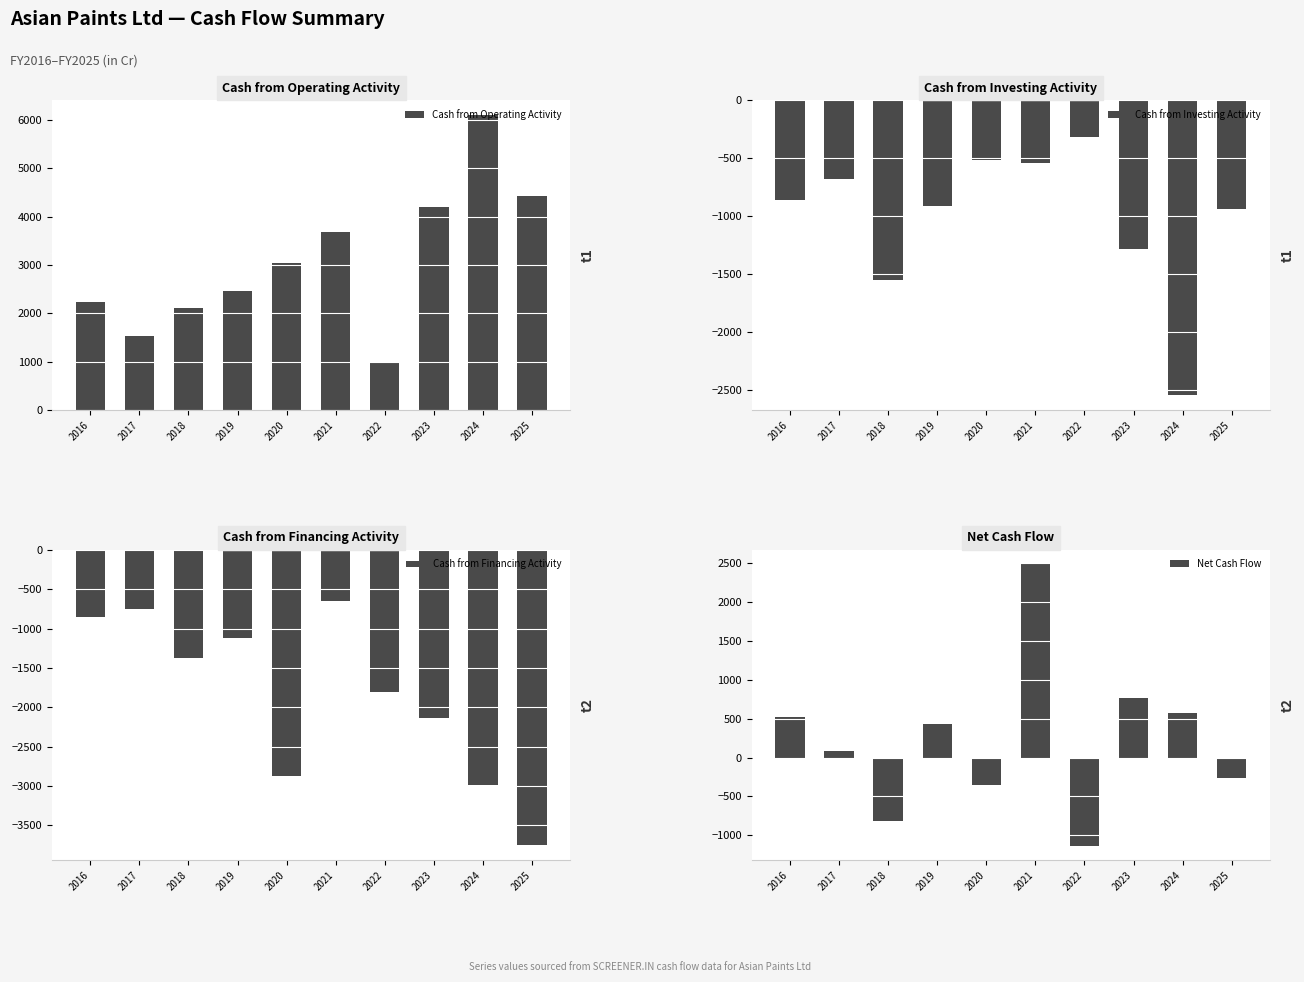

What is the sum of the Cash from Operating Activity values at 2019 and 2025?

6893.5